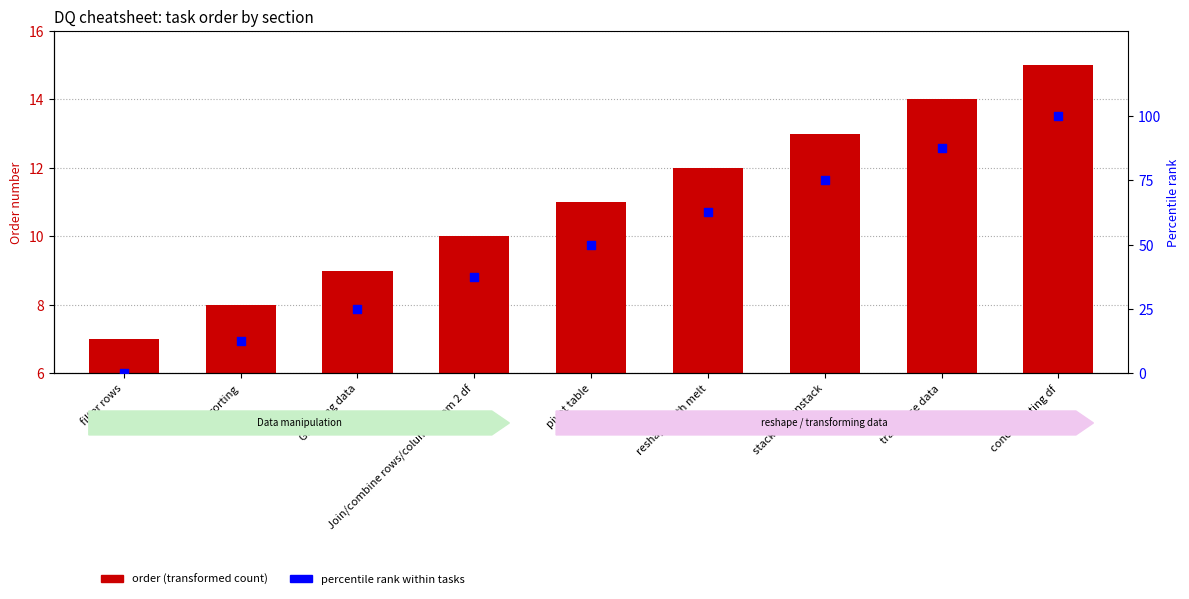

Which series has the widest spread of Y values?

percentile rank within tasks